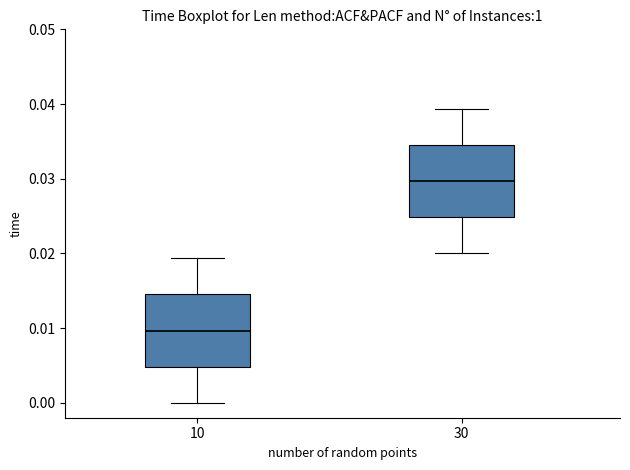

Reading left to right, read every box against the y-axis: the position of its median line, the range the box covers, and the ends of its whiskers. The values are not printed on the chart, so give them approximately, as read against the axis.

10: median 0.010, box 0.005 to 0.015, whiskers 0.000 to 0.019
30: median 0.030, box 0.025 to 0.035, whiskers 0.020 to 0.039